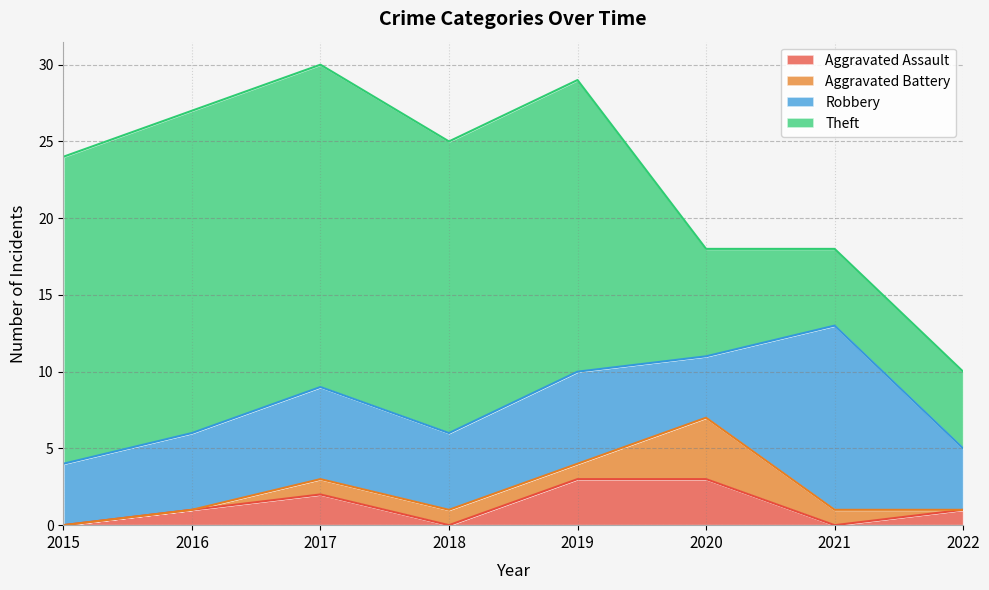

Count the number of data series in this chart.

4